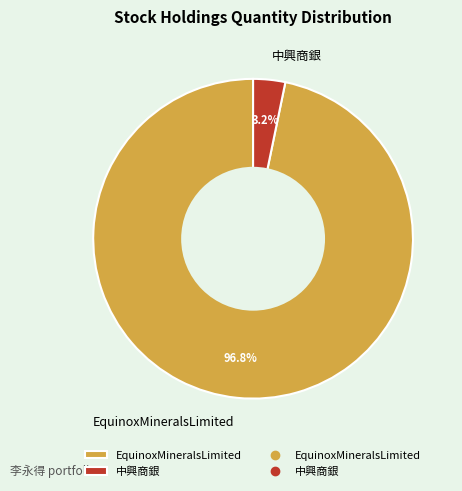

Which has a higher value, EquinoxMineralsLimited or 中興商銀?

EquinoxMineralsLimited